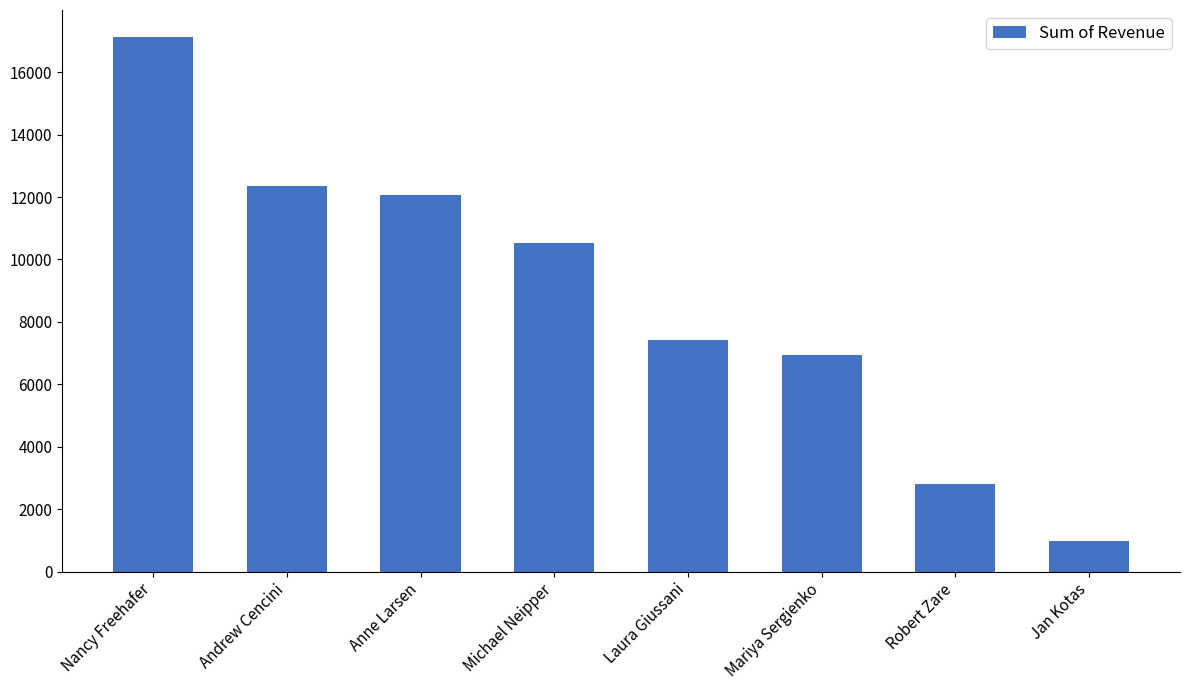

Which label corresponds to the smallest value in the chart?

Jan Kotas